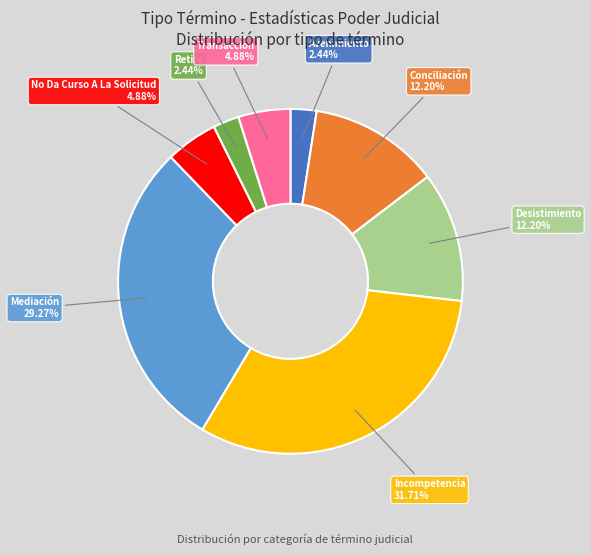

Is there any slice that represents more than half of the pie?

No